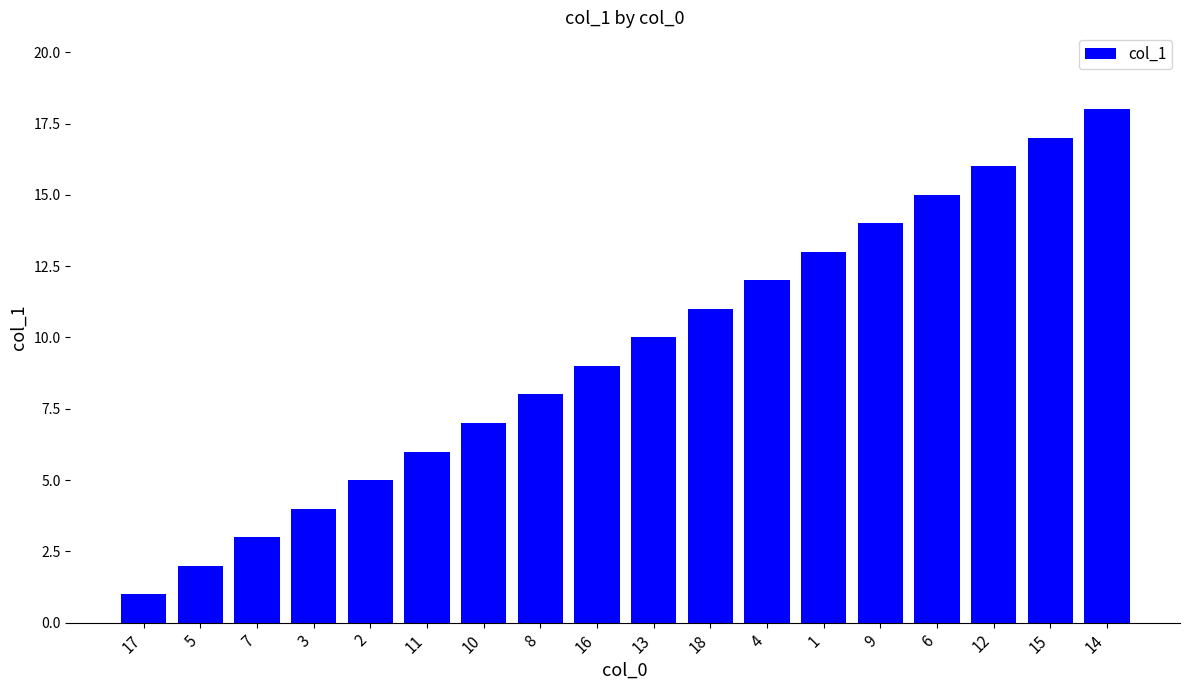

What is the difference between the maximum and second lowest values?

16